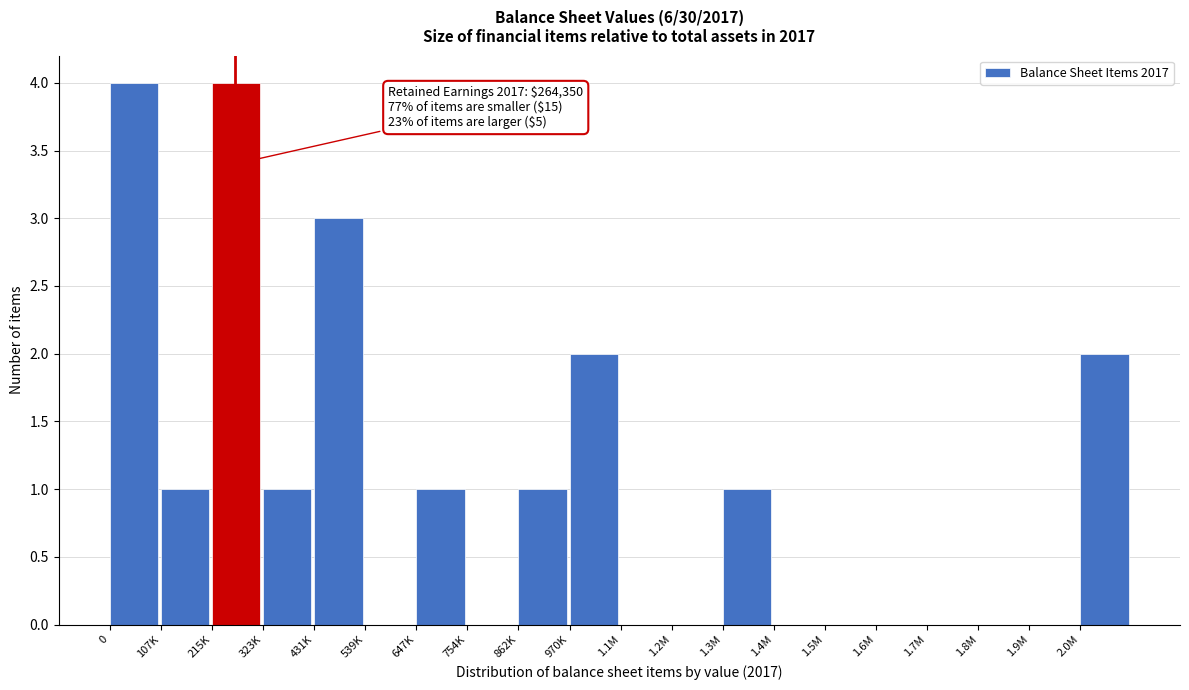

Reading left to right, transcribe all the data shown in this chart.

0=4	107K=1	215K=4	323K=1	431K=3	539K=0	647K=1	754K=0	862K=1	970K=2	1.1M=0	1.2M=0	1.3M=1	1.4M=0	1.5M=0	1.6M=0	1.7M=0	1.8M=0	1.9M=0	2.0M=2